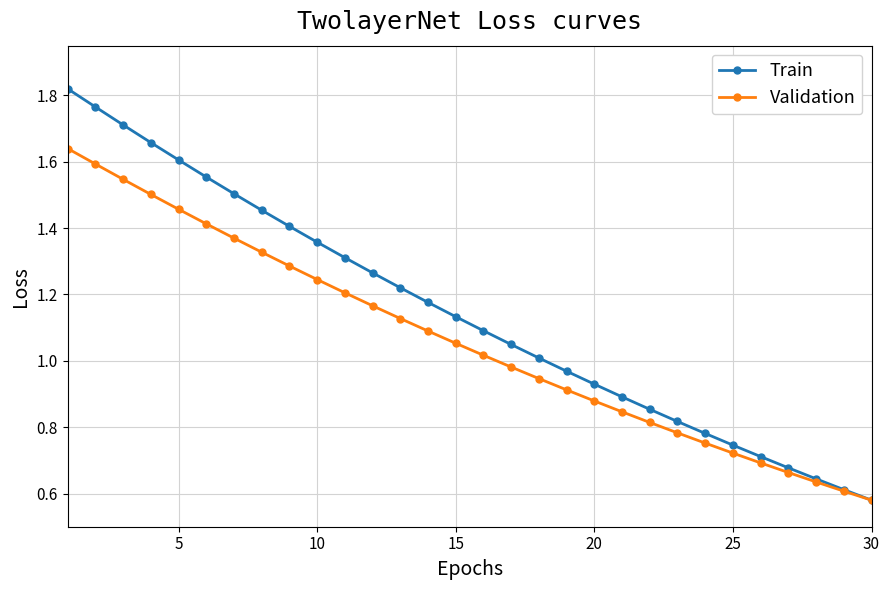

Which series has the largest total across all categories?

Train